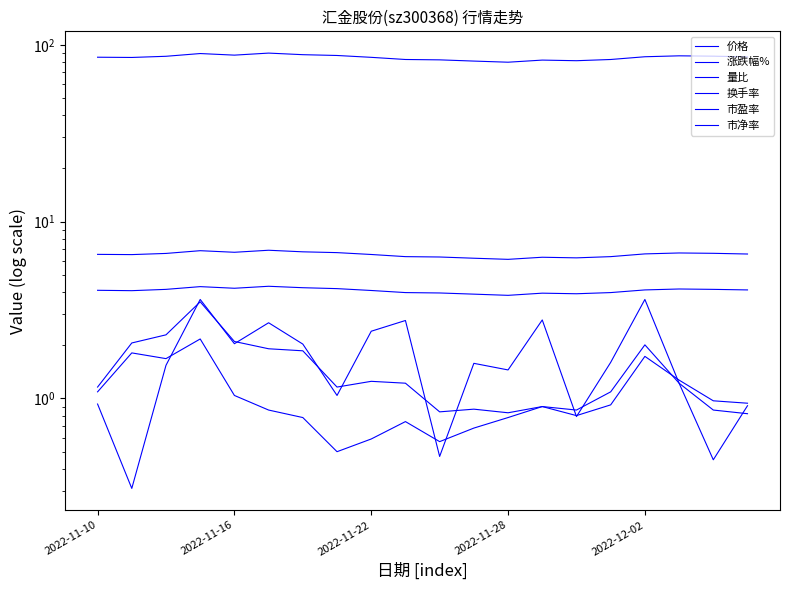

What is the difference between the second highest and minimum values in the 涨跌幅% series?

3.3